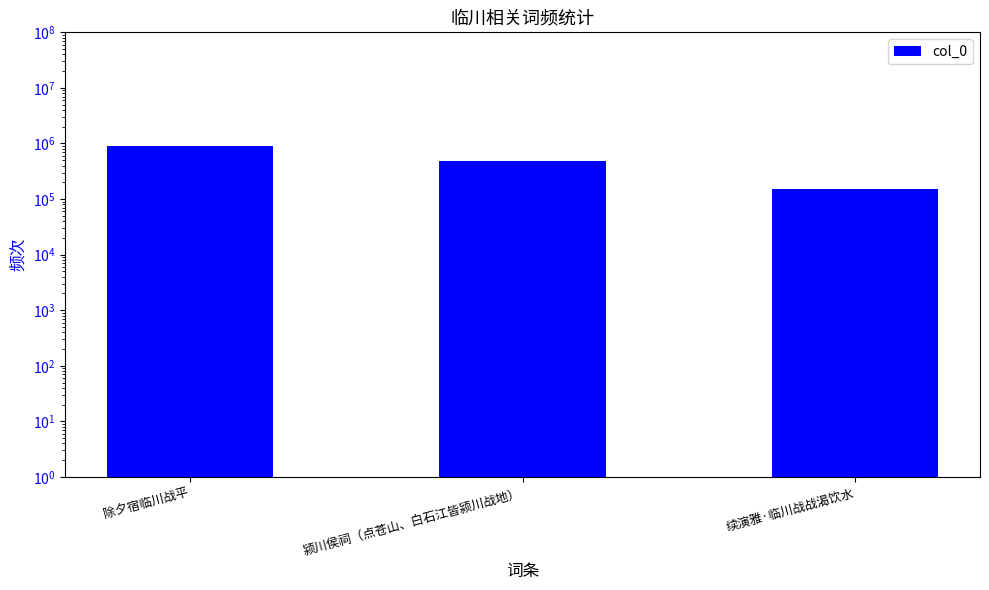

List the labels in order of value, largest first.

除夕宿临川战平, 颍川侯祠（点苍山、白石江皆颍川战地）, 续演雅·临川战战渴饮水